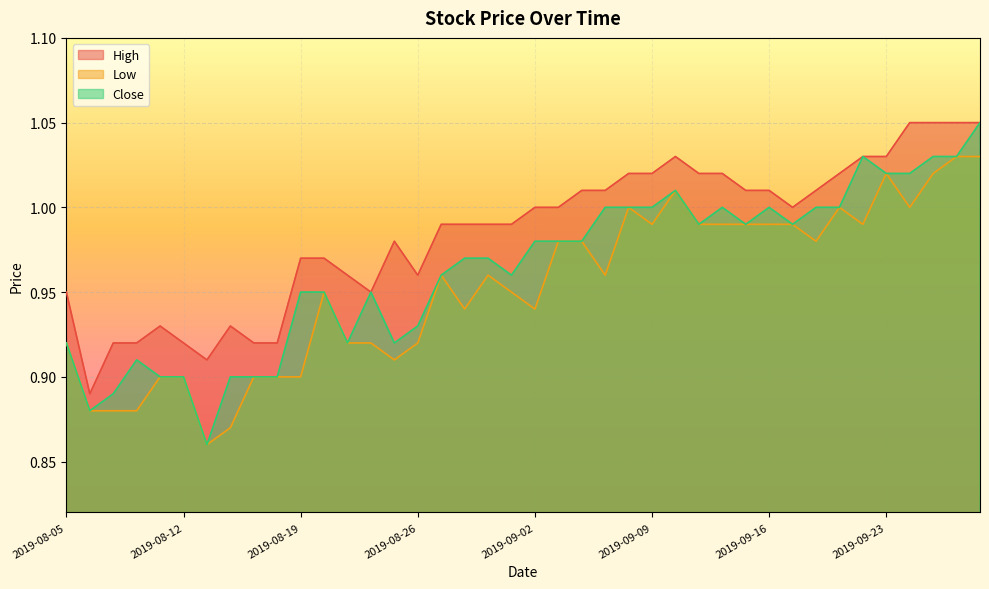

Rank the series by their average value, from lowest to highest.

Low, Close, High